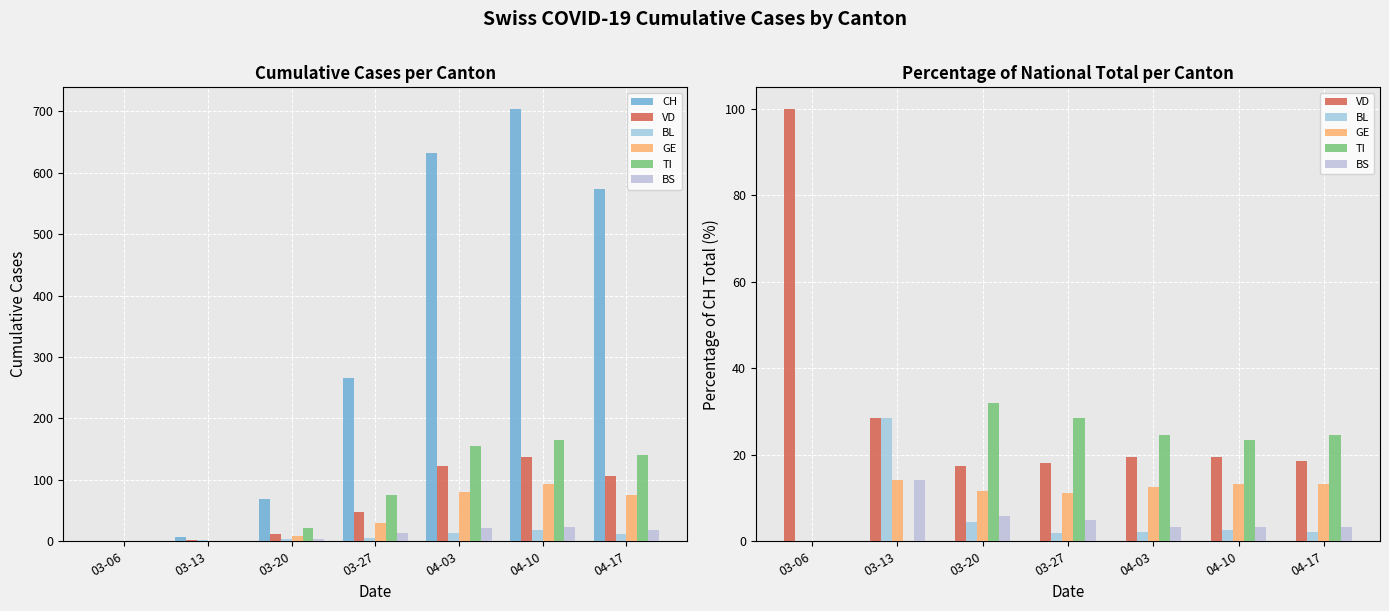

What is the spread (max minus min) of values at 04-17?

571.9